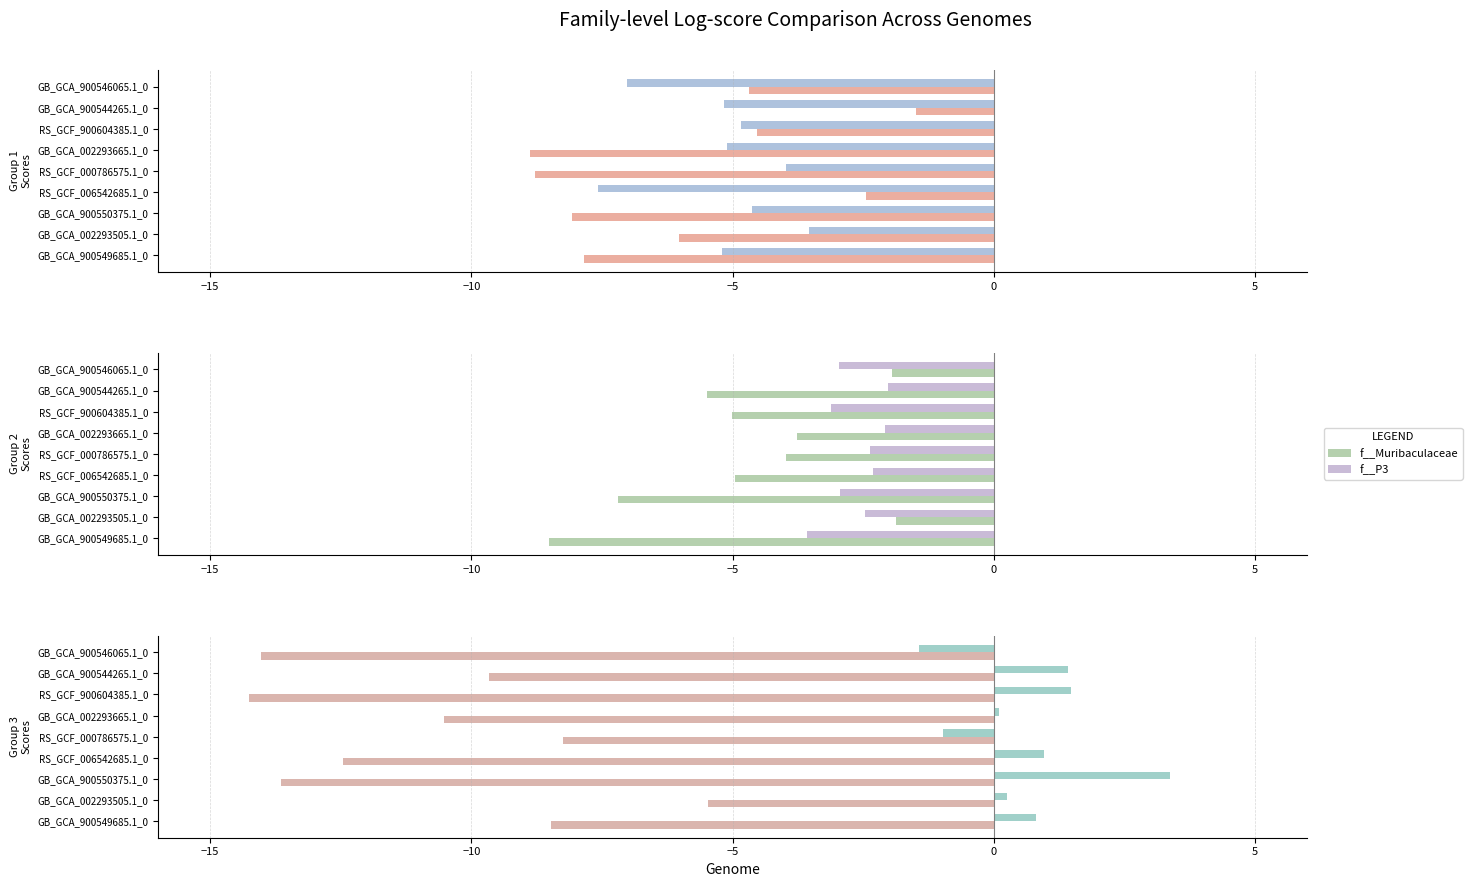

Is it true that f__Muribaculaceae equals -1.6 at RS_GCF_900604385.1_0?

False